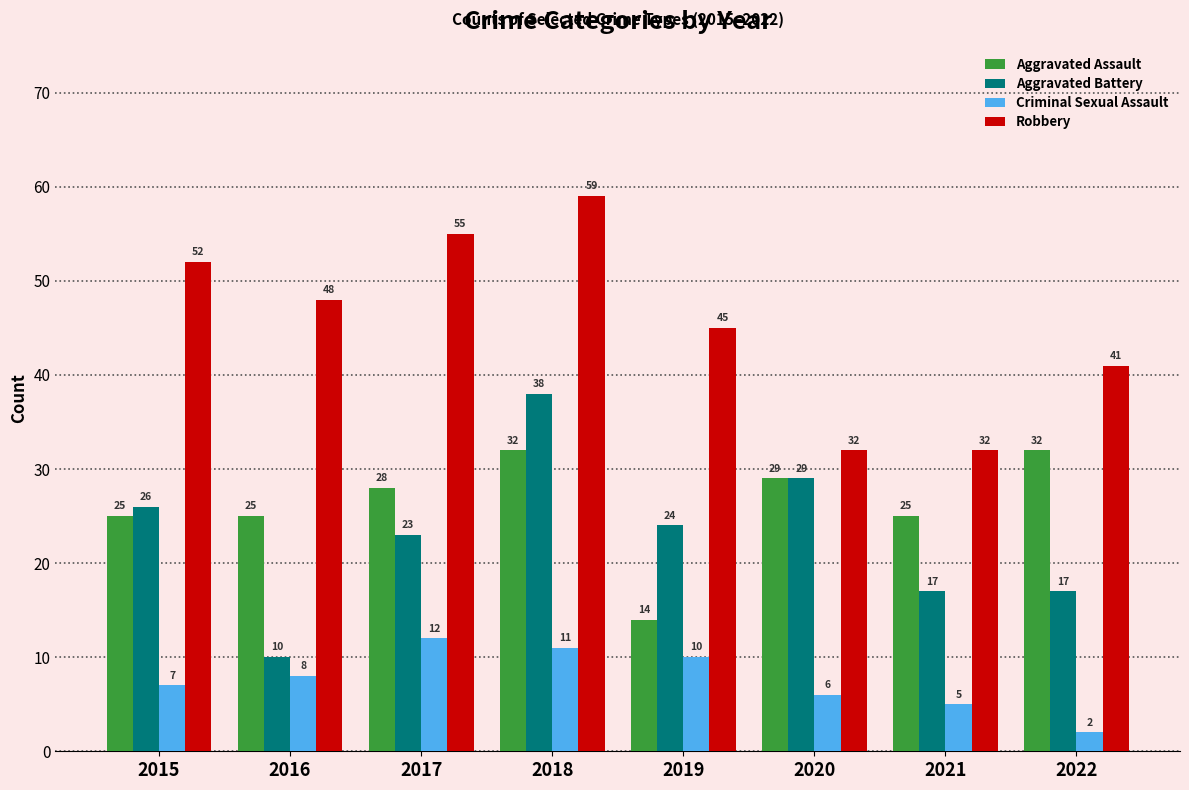

At which category is the sum across all series the highest?

2018